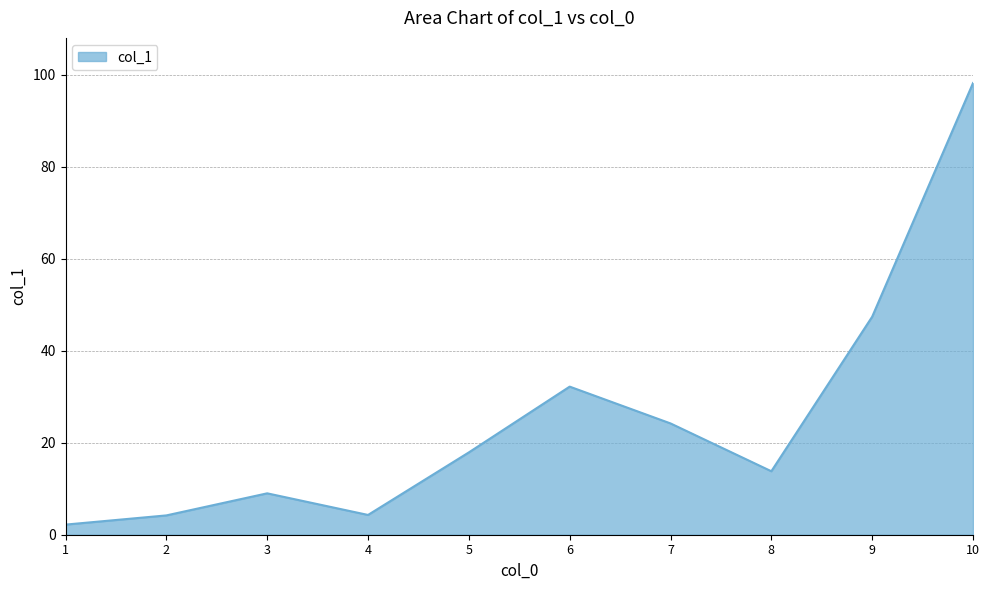

Between 2 and 6, which is larger?

6